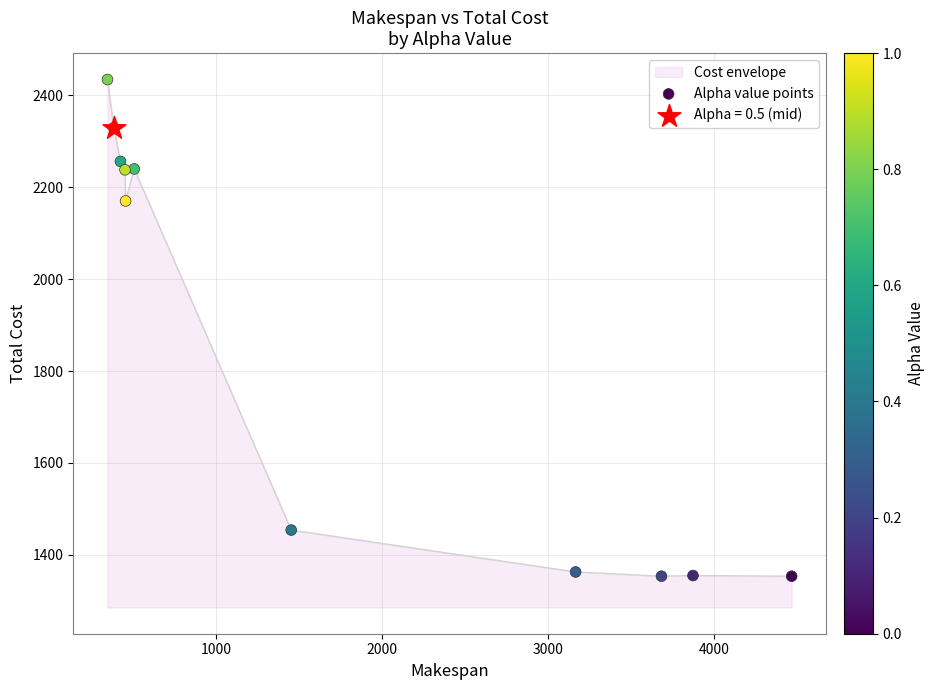

What is the maximum value shown in the chart?

2434.2